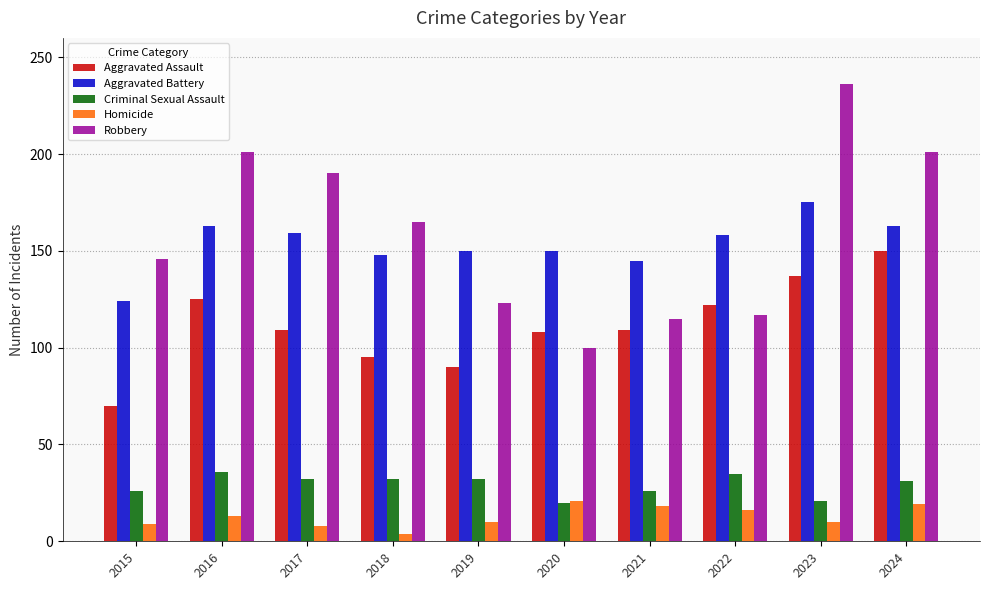

What is the difference between the maximum and minimum values in the Homicide series?

17